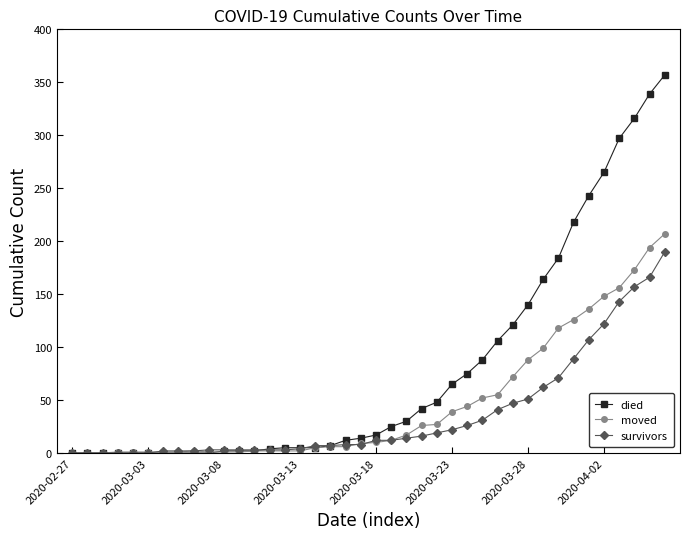

Which series has the widest spread of values?

died